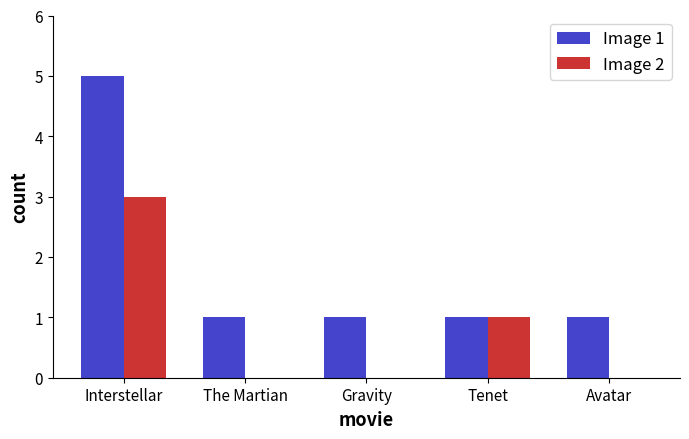

How many categories are shown in the chart?

5